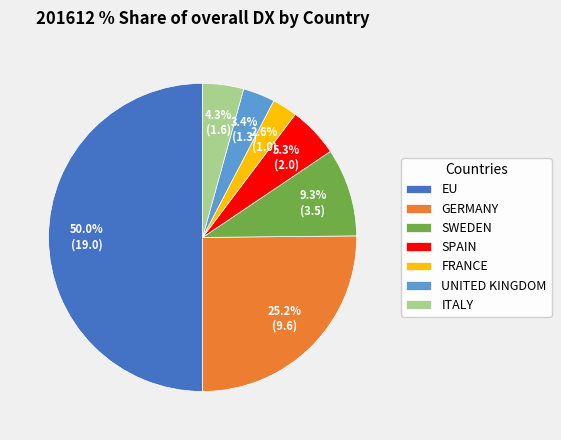

Between SPAIN and UNITED KINGDOM, which is larger?

SPAIN